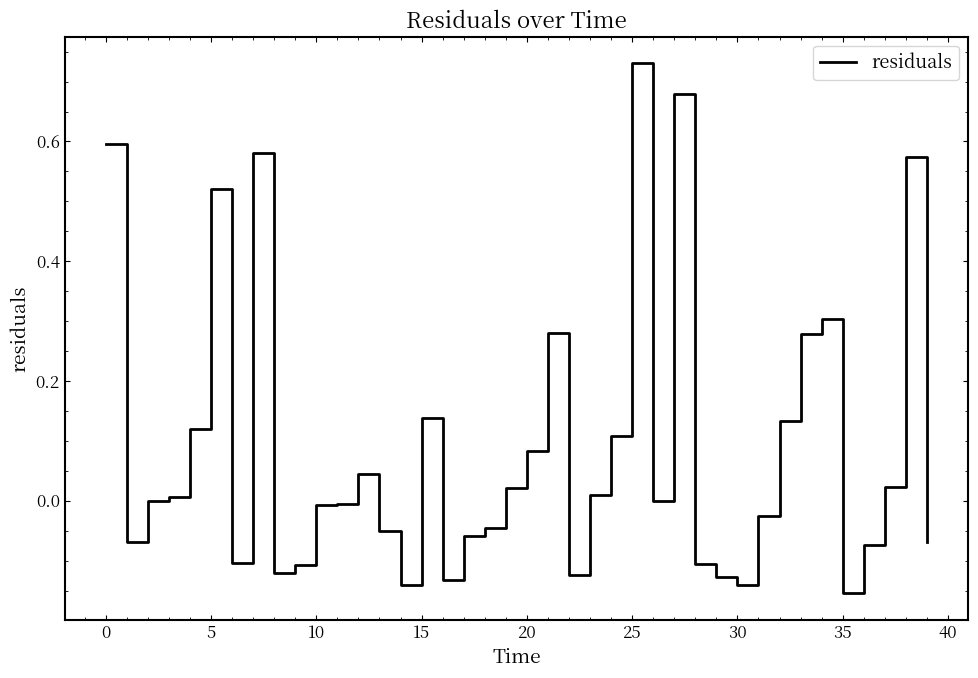

How many lines are shown in the chart?

1